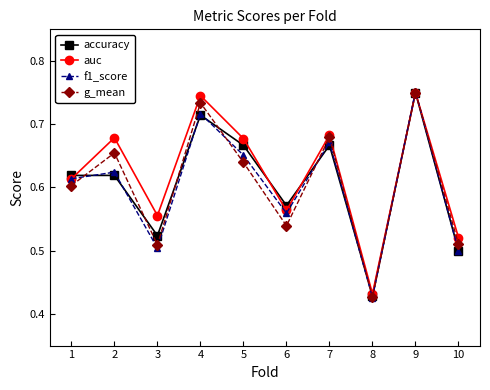

How many auc values are between 0 and 1?

10